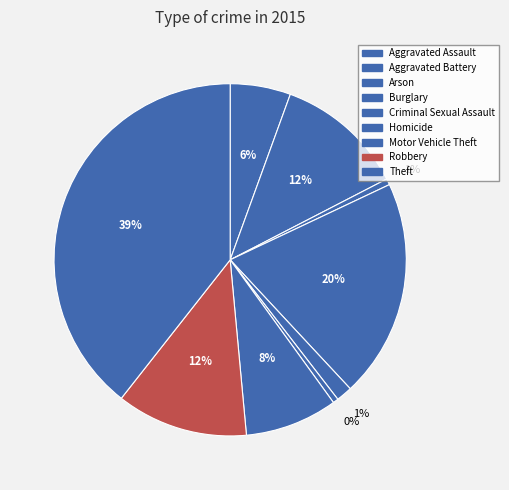

How many segments does this pie chart have?

9